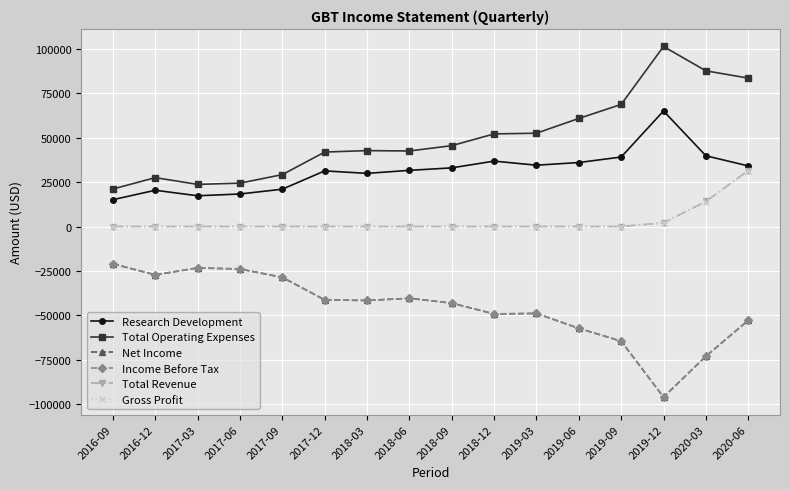

Rank the categories by Total Revenue value from highest to lowest.

2020-06, 2020-03, 2019-12, 2016-09, 2016-12, 2017-03, 2017-06, 2017-09, 2017-12, 2018-03, 2018-06, 2018-09, 2018-12, 2019-03, 2019-06, 2019-09